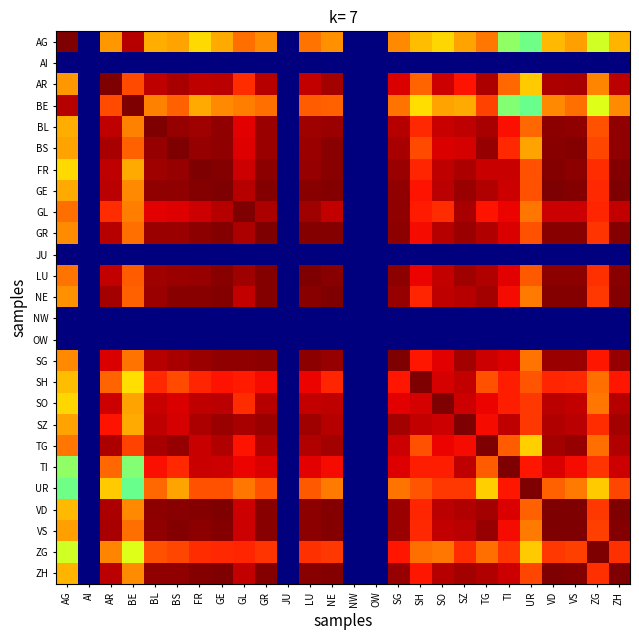

Which label corresponds to the smallest value in the chart?

AI